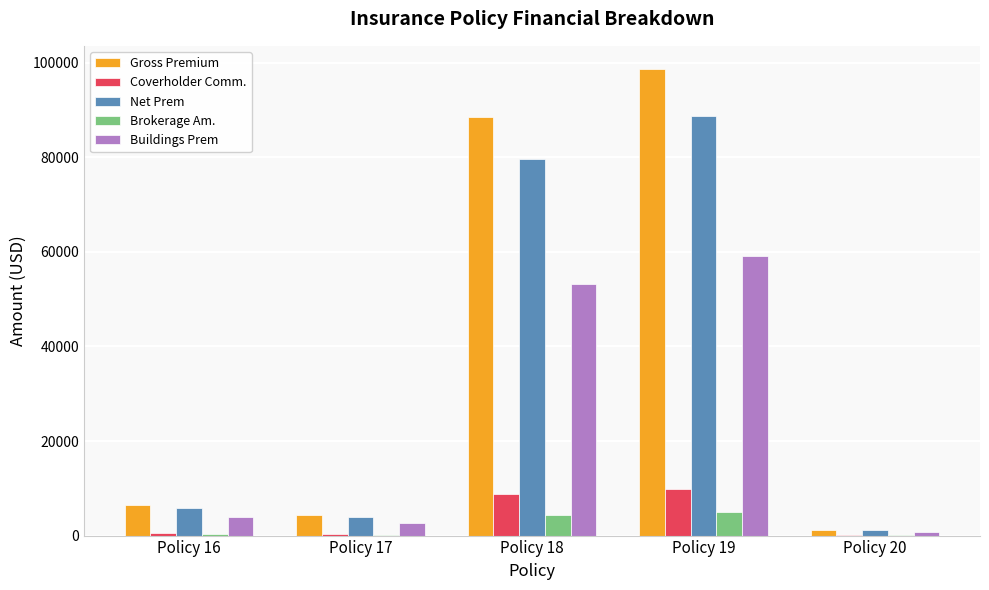

Which series has the largest total across all categories?

Gross Premium